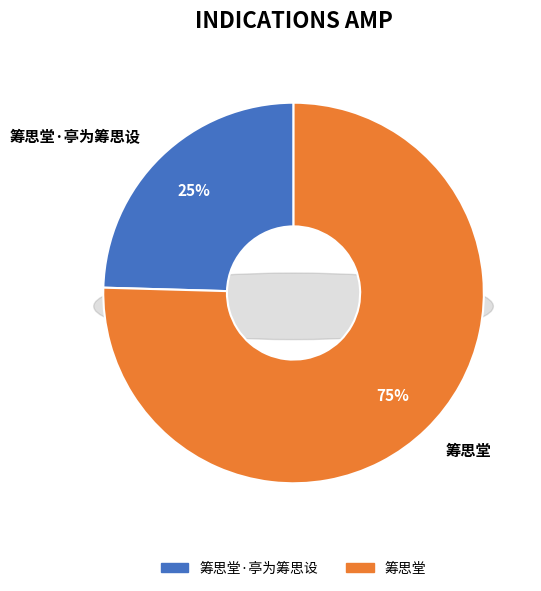

Which slice represents more than half of the pie?

筹思堂